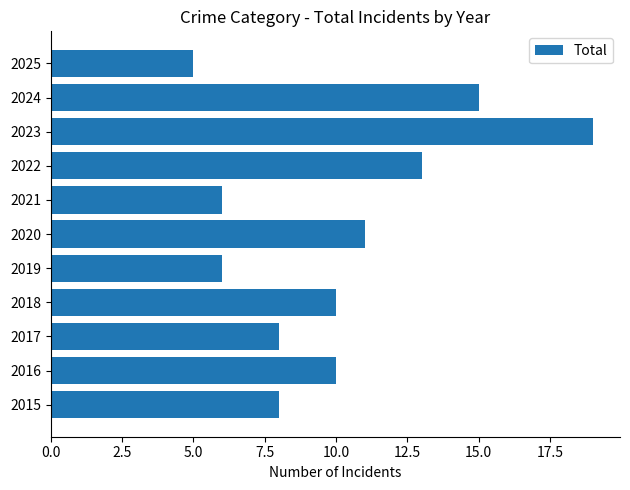

Reading bottom to top, what are all the values shown in this chart?

2015=8	2016=10	2017=8	2018=10	2019=6	2020=11	2021=6	2022=13	2023=19	2024=15	2025=5